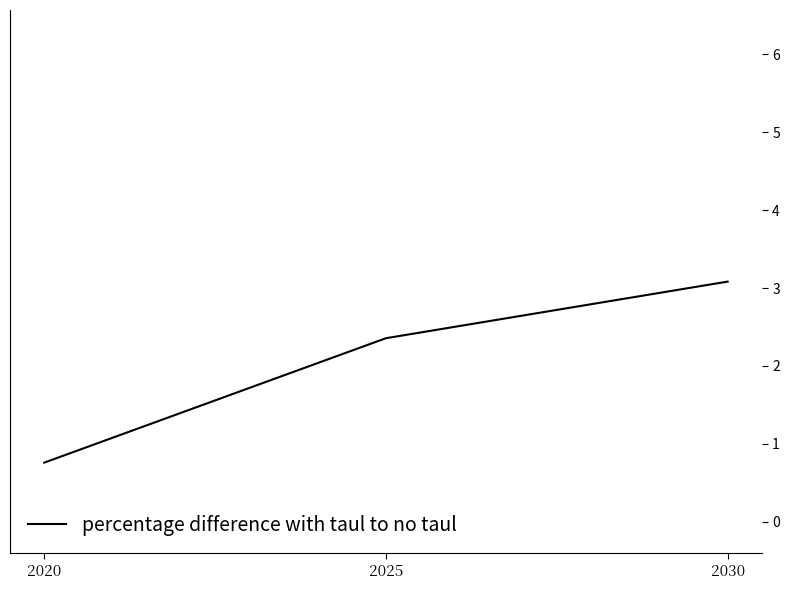

Which category has the lowest value across all series?

2020